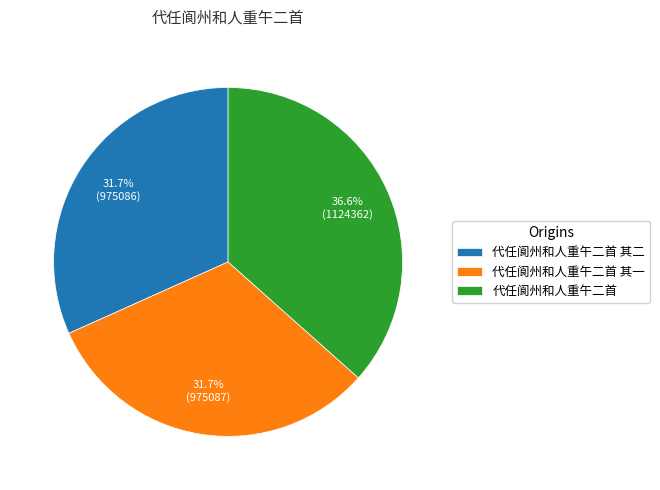

To the nearest percent, what is the combined percentage of 代任阆州和人重午二首 其二 and 代任阆州和人重午二首 其一?

63%